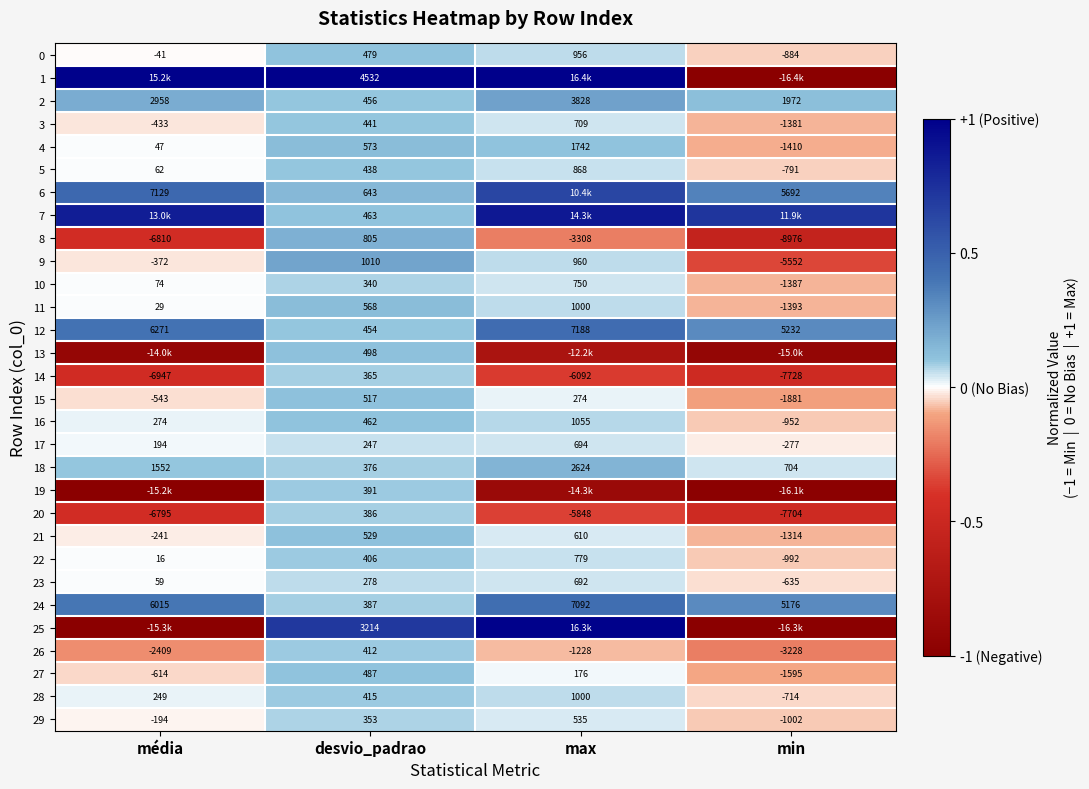

Where does the 9 series first go above 960?

desvio_padrao